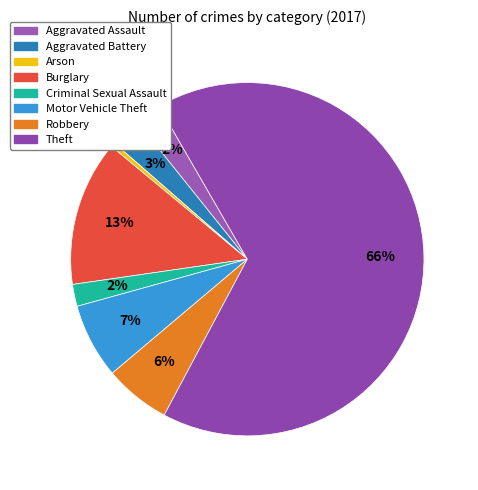

To the nearest percent, what is the average slice percentage?

12%